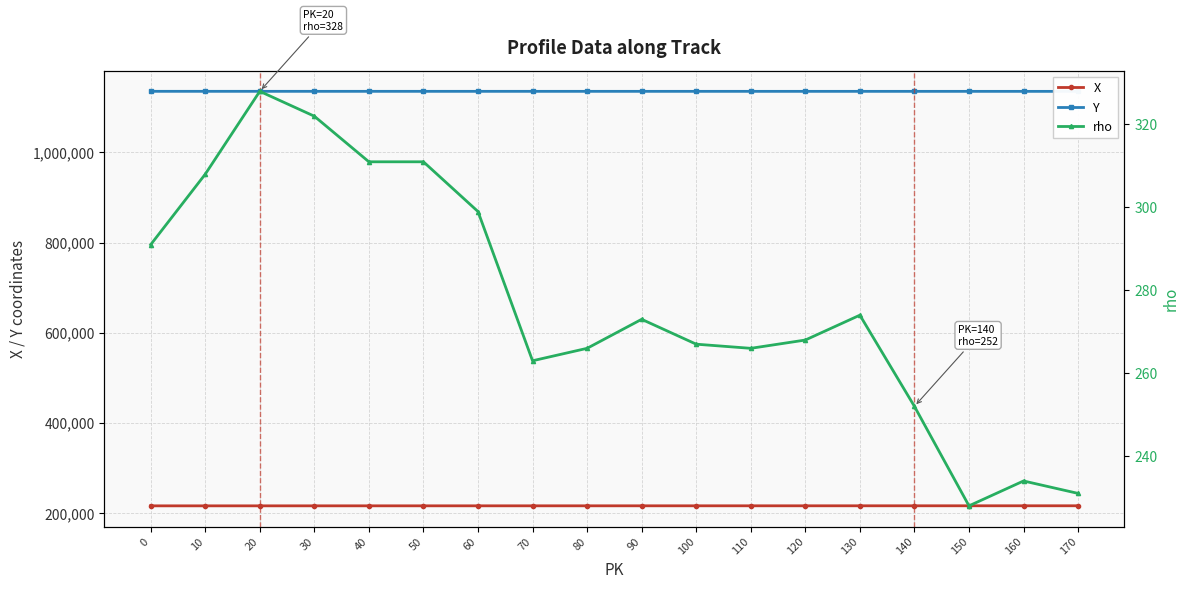

At which category is the sum across all series the highest?

20